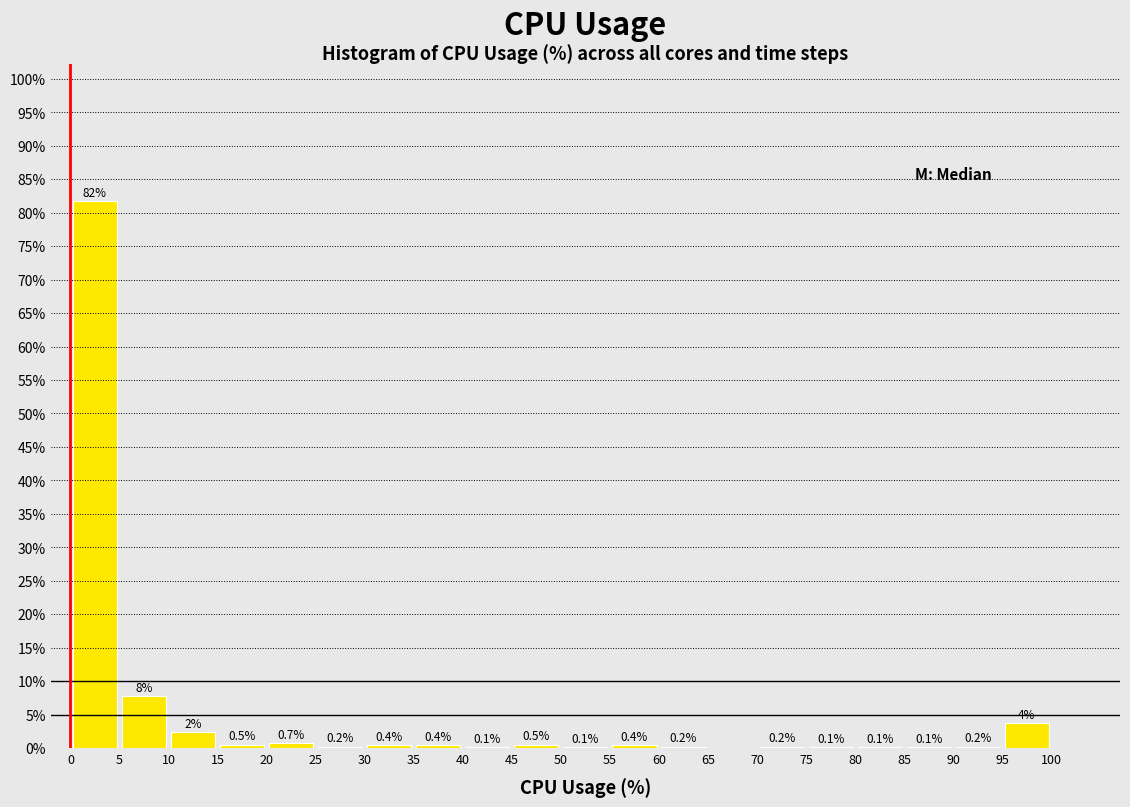

Over which range of the x-axis is the bar tallest?

0 to 5